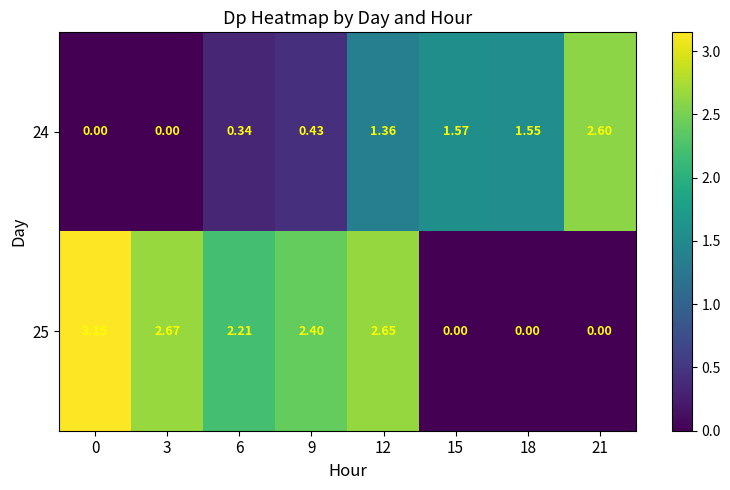

Is the value of 24 at 12 greater than the value of 25 at 6?

No